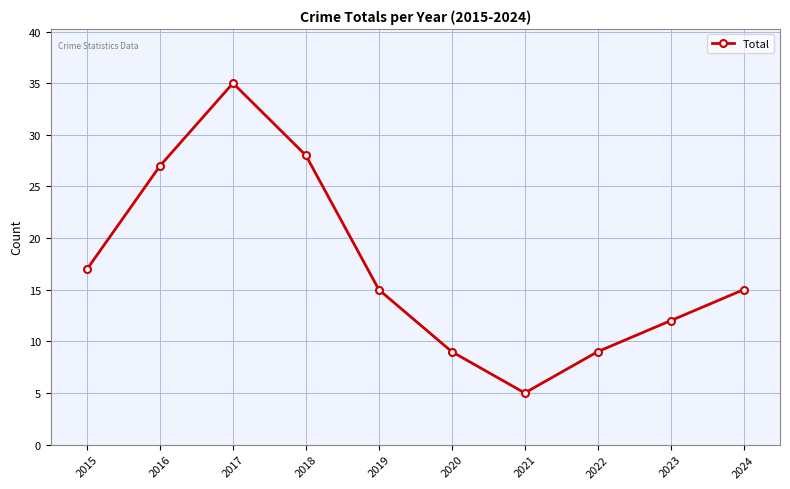

Count the number of categories in the chart.

10